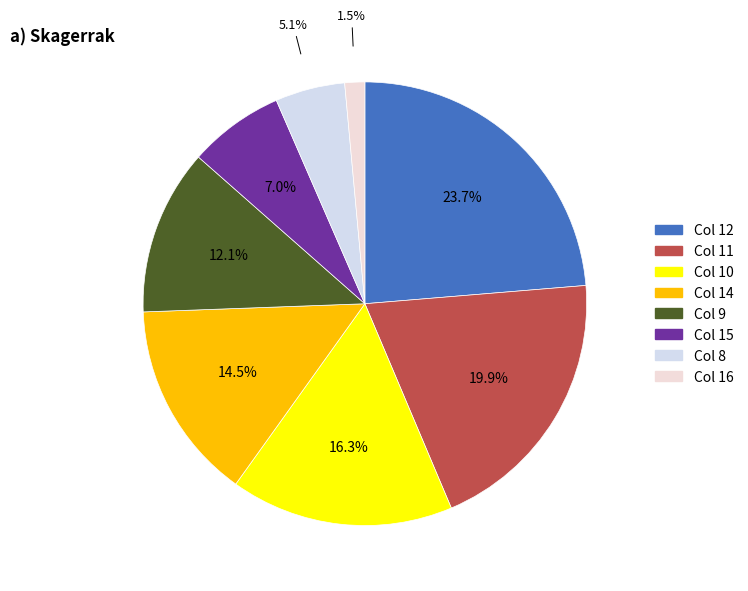

Does Col 11 account for over 50% of the chart?

No